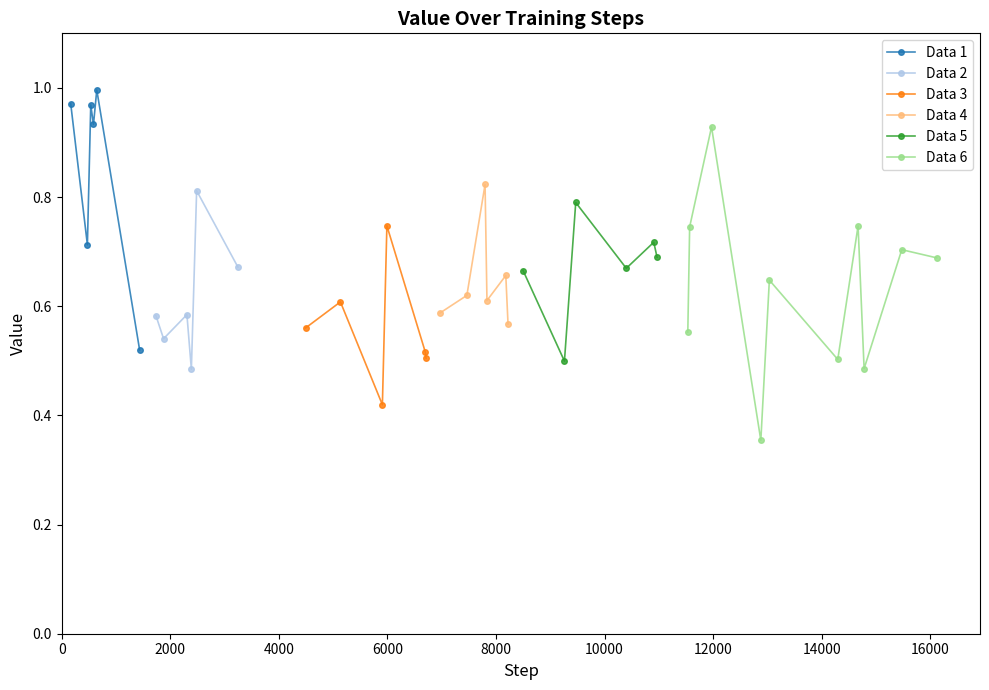

How many interior local valleys (lower than both neighbors) does the data have?

16